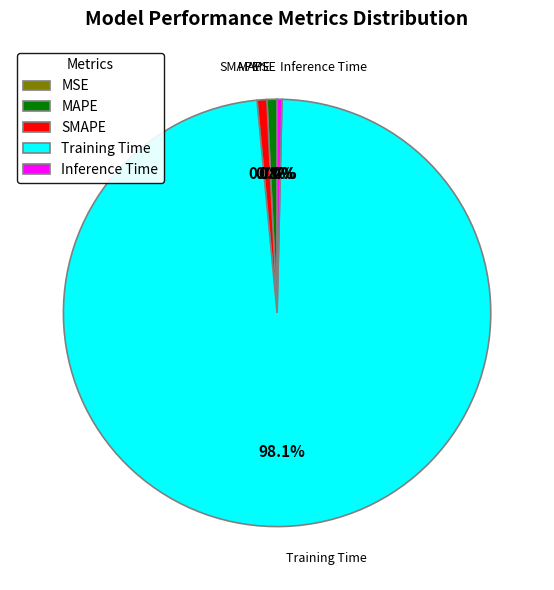

To the nearest percent, what is the combined percentage of MAPE and Inference Time?

1%